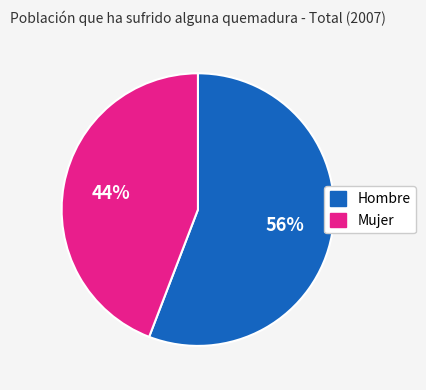

How many slices are in this pie chart?

2